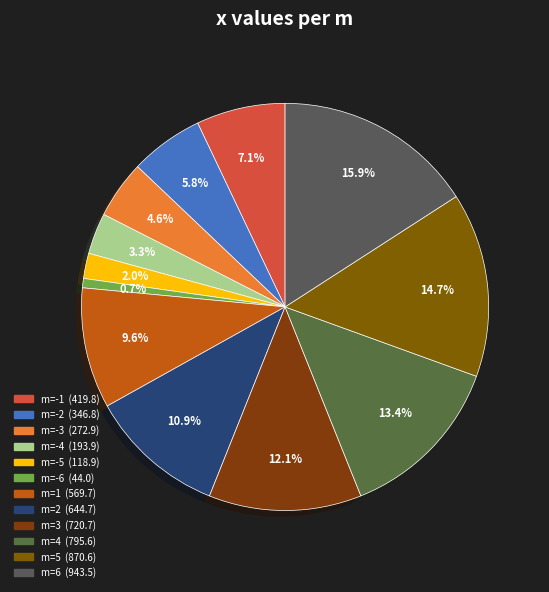

Which slice is the largest?

6